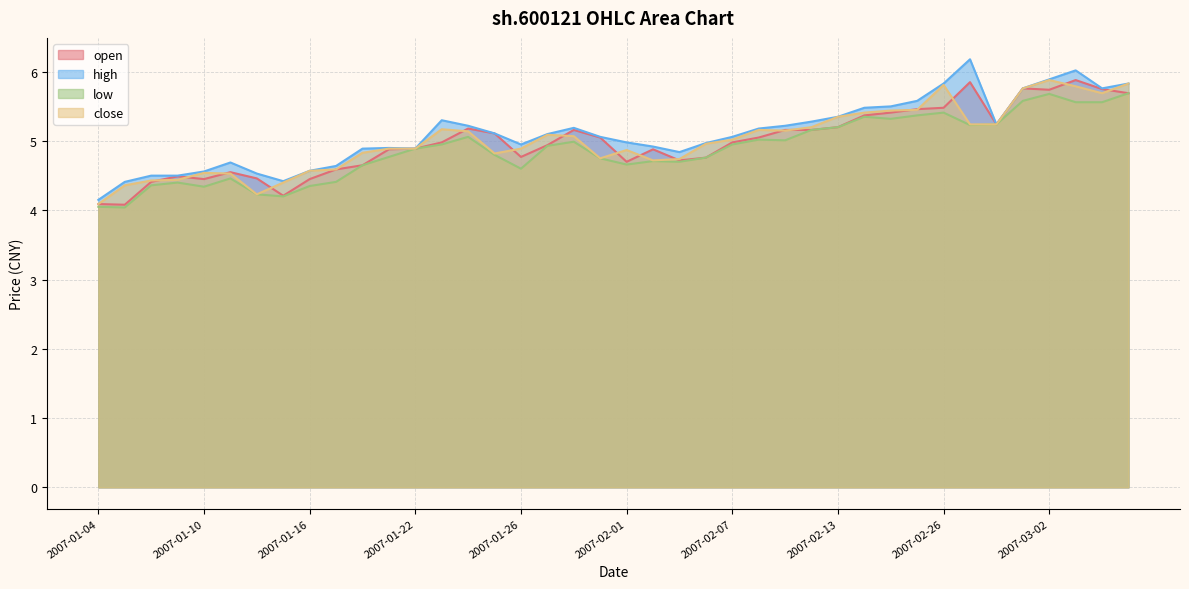

What is the spread (max minus min) of values at 2007-02-26?

0.4